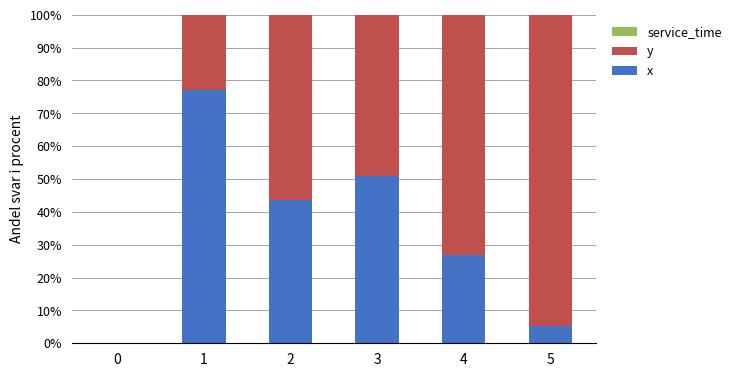

Are the bars horizontal?

No